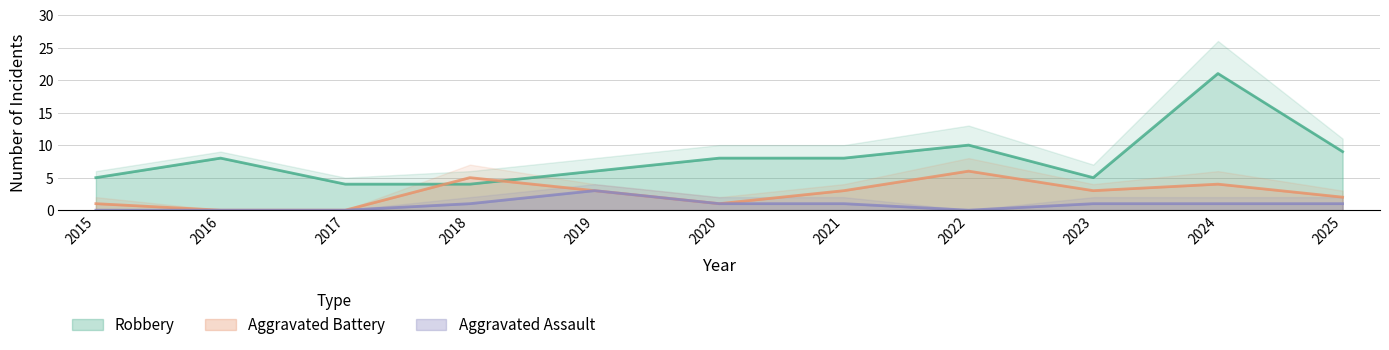

What is the total value across all series at 2021?

12